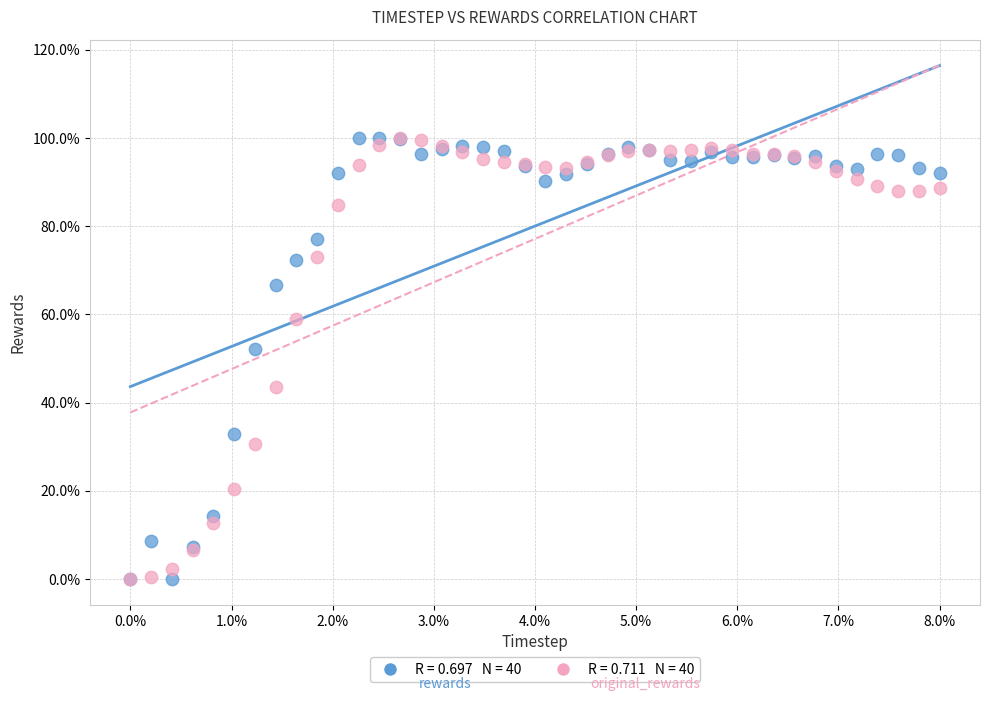

Across all series, what Y value is closest to 50?

52.1